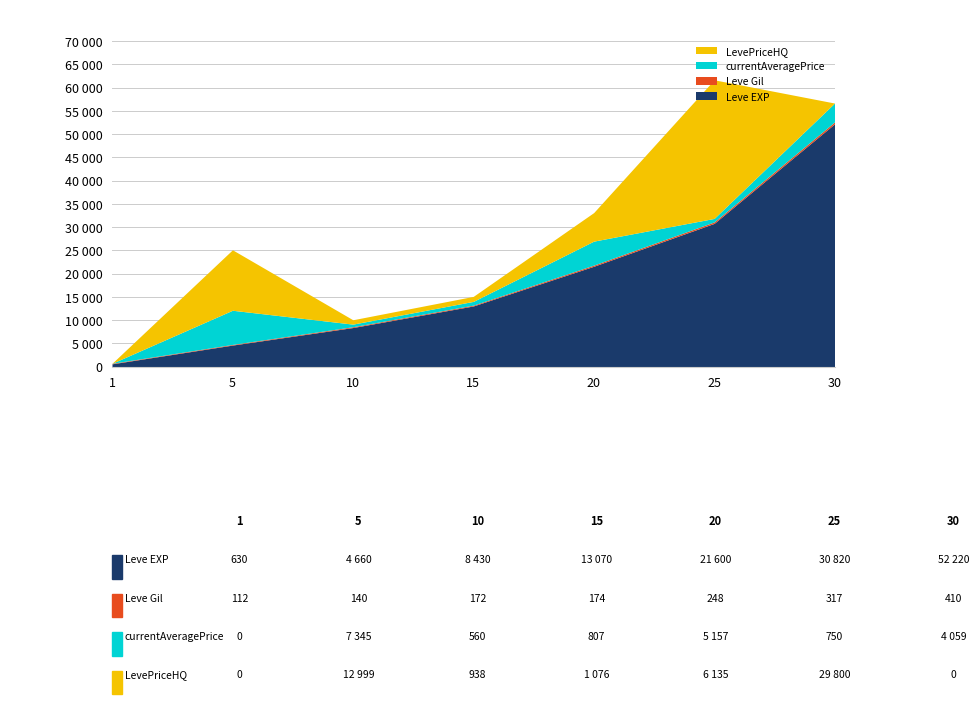

True or false: Leve Gil and Leve EXP intersect in this chart.

False